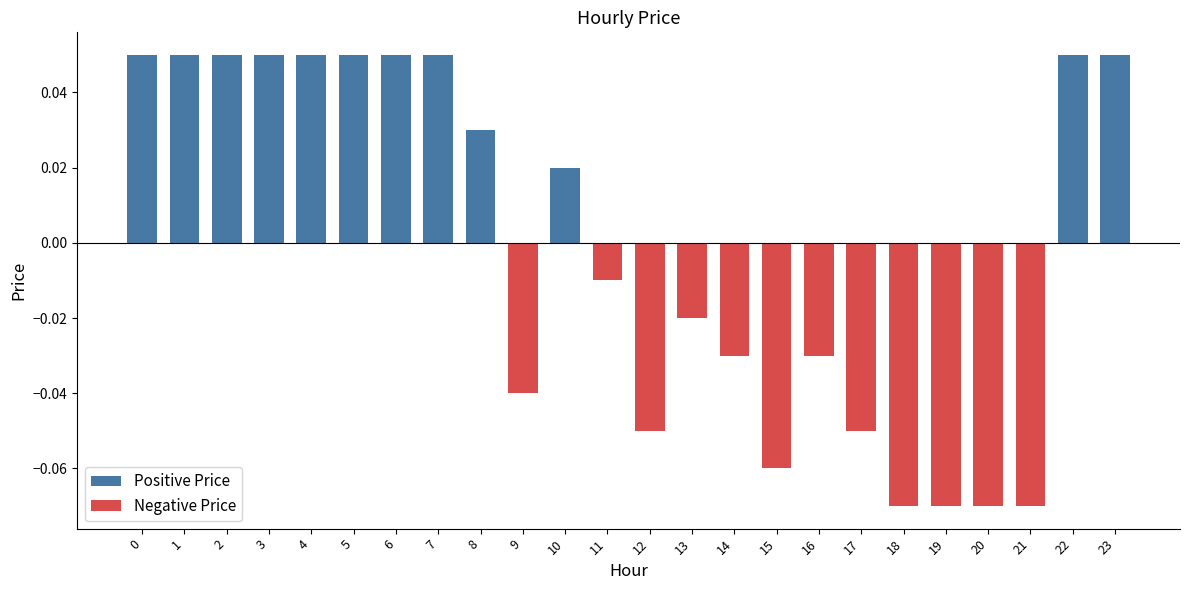

Reading left to right, transcribe all the data shown in this chart.

Positive Price: 0=0.1	1=0.1	2=0.1	3=0.1	4=0.1	5=0.1	6=0.1	7=0.1	8=0.0	9=0.0	10=0.0	11=0.0	12=0.0	13=0.0	14=0.0	15=0.0	16=0.0	17=0.0	18=0.0	19=0.0	20=0.0	21=0.0	22=0.1	23=0.1
Negative Price: 0=0.0	1=0.0	2=0.0	3=0.0	4=0.0	5=0.0	6=0.0	7=0.0	8=0.0	9=-0.0	10=0.0	11=-0.0	12=-0.1	13=-0.0	14=-0.0	15=-0.1	16=-0.0	17=-0.1	18=-0.1	19=-0.1	20=-0.1	21=-0.1	22=0.0	23=0.0